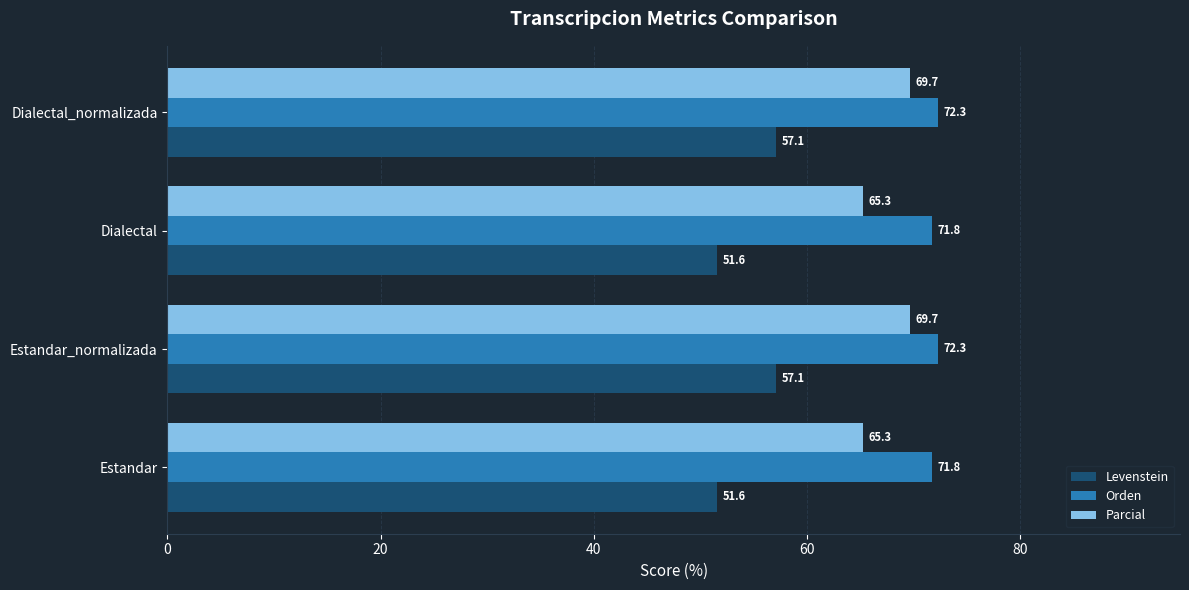

What is the spread (max minus min) of values at Dialectal?

20.2